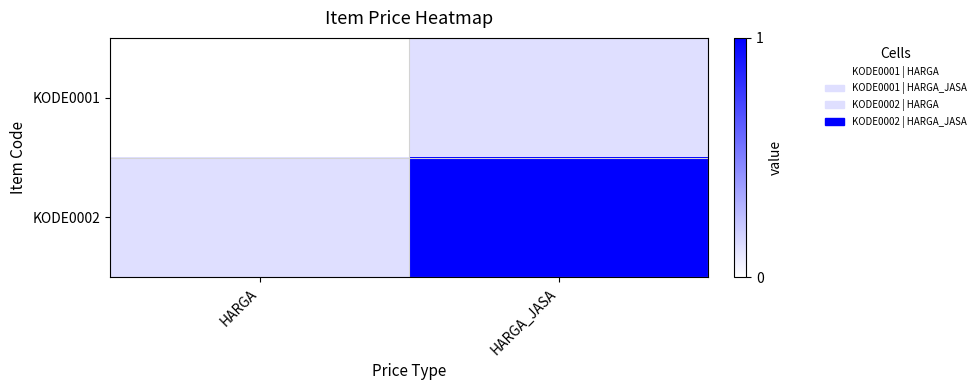

Reading left to right, transcribe all the data shown in this chart.

KODE0001: HARGA=0.0	HARGA_JASA=0.1
KODE0002: HARGA=0.1	HARGA_JASA=1.0